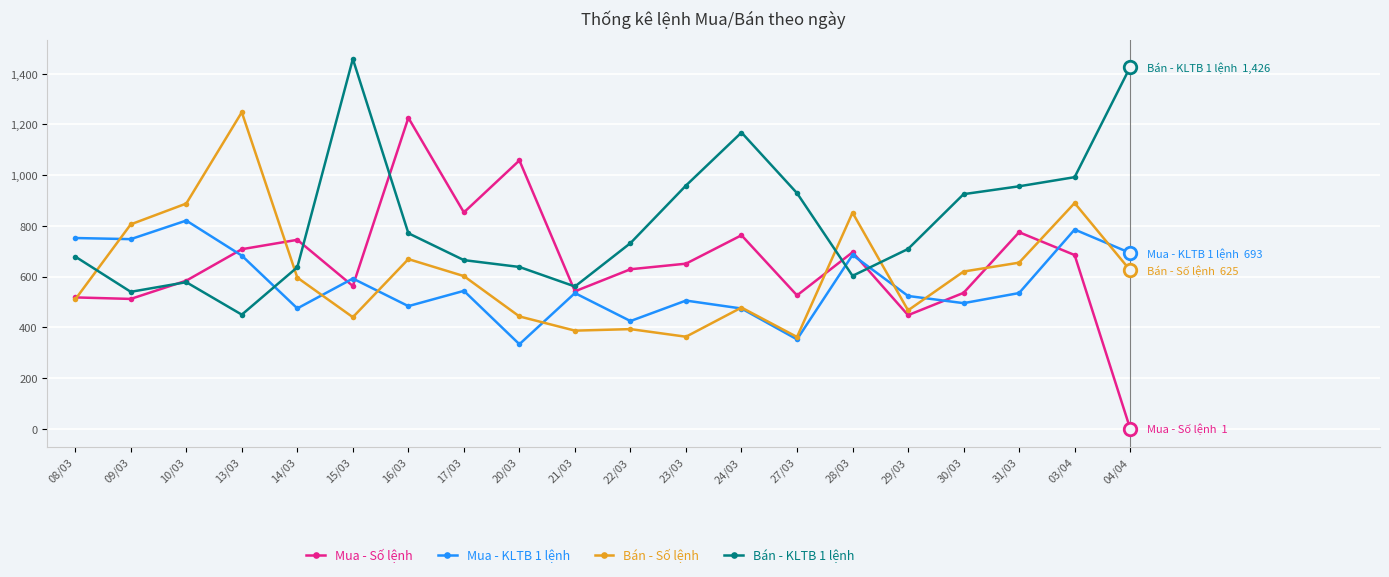

What is the difference between the maximum and minimum values in the Mua - Số lệnh series?

1225.0